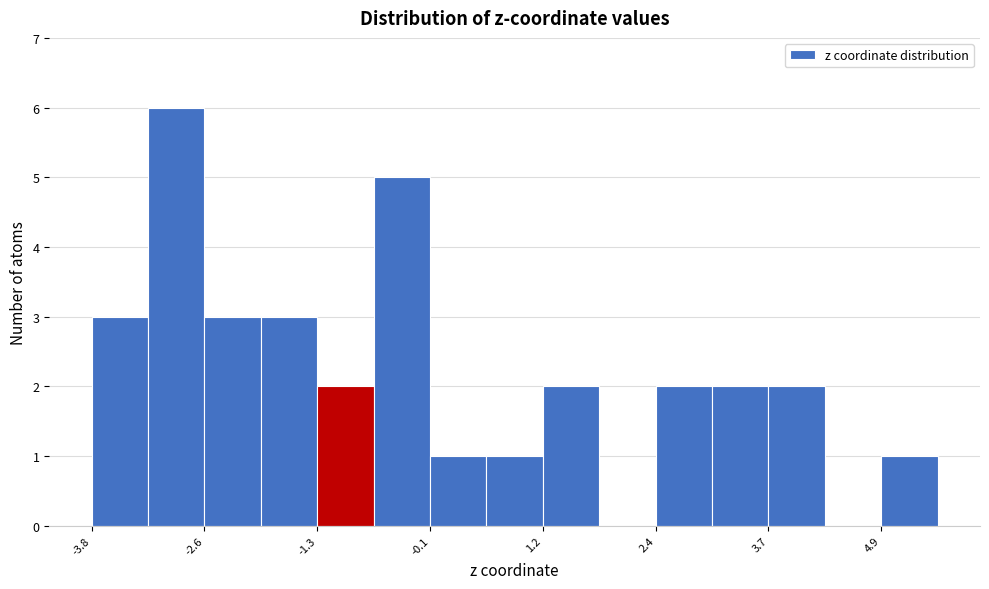

Read against the x-axis, roughly where is the centre of the tallest bar?

-2.8